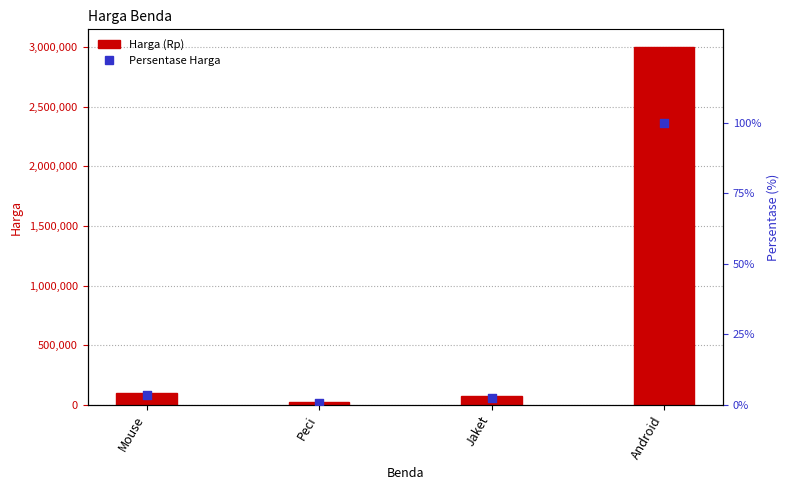

Which series has the widest spread of Y values?

Harga